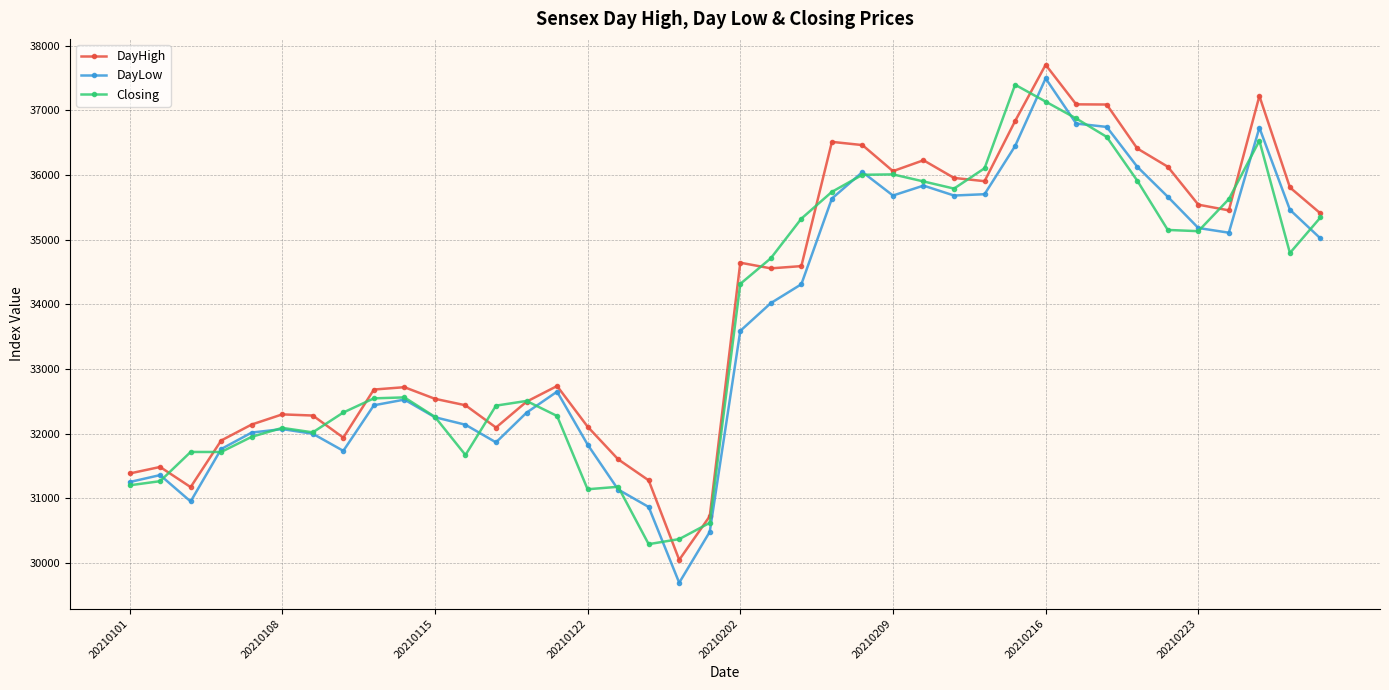

How many values in the Closing series exceed 34315?

20